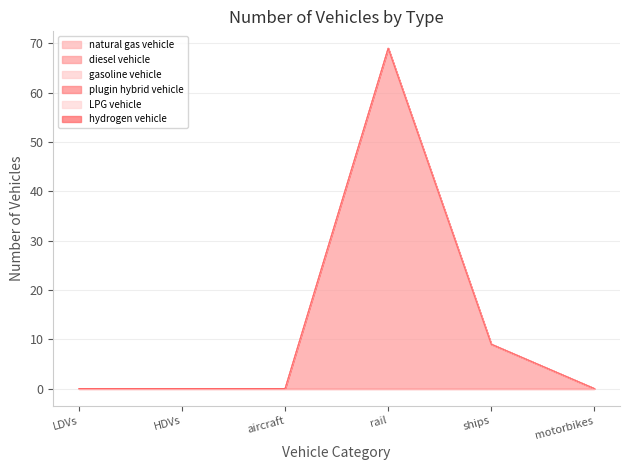

What is the label of the 6th point from the left?

motorbikes